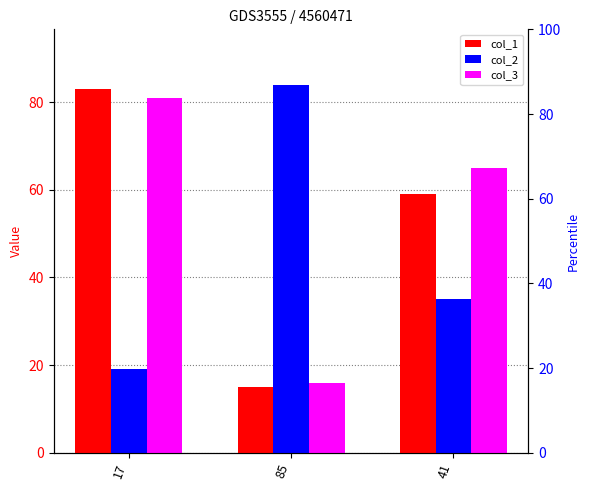

What is the difference between the highest and lowest values at 85?

69